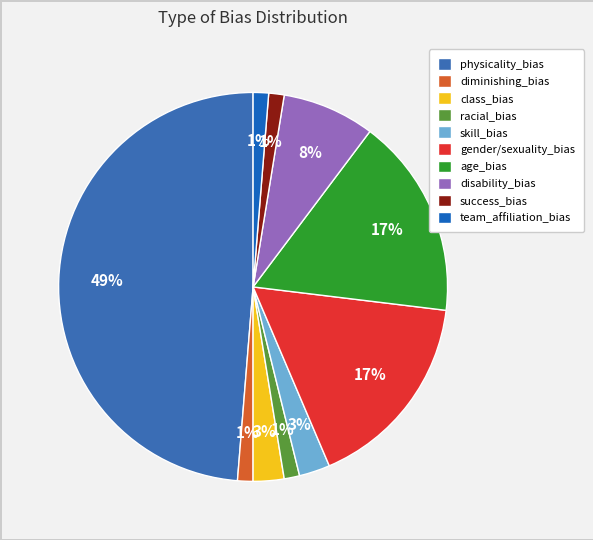

Rank the categories by value from lowest to highest.

diminishing_bias, racial_bias, success_bias, team_affiliation_bias, class_bias, skill_bias, disability_bias, gender/sexuality_bias, age_bias, physicality_bias